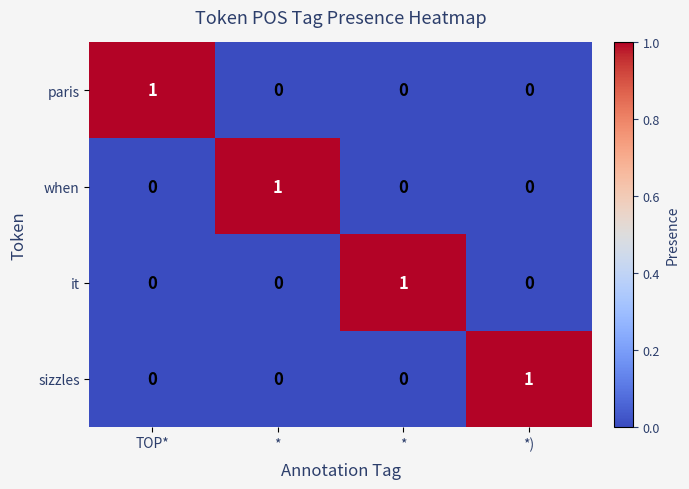

At how many categories does at least one series exceed 0?

4